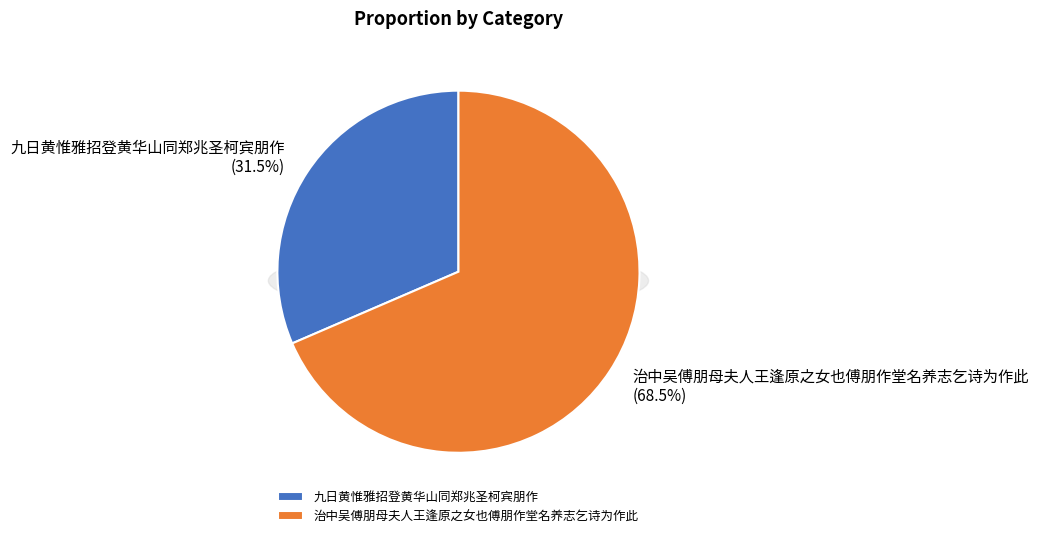

Does 治中吴傅朋母夫人王逢原之女也傅朋作堂名养志乞诗为作此 represent more than half of the total?

Yes